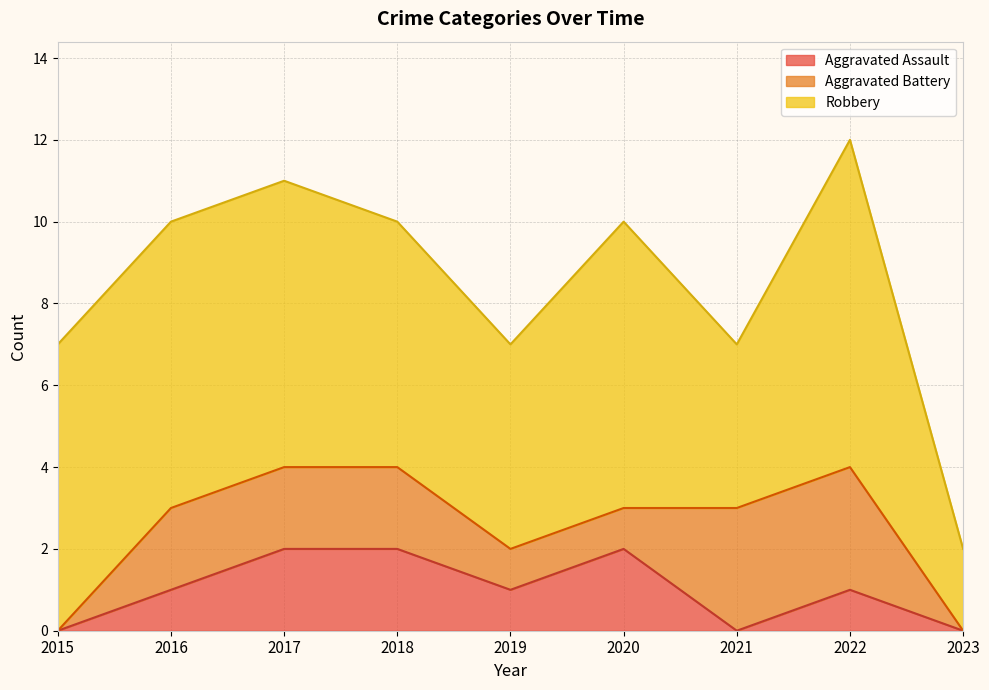

What is the total value across all series at 2019?

7